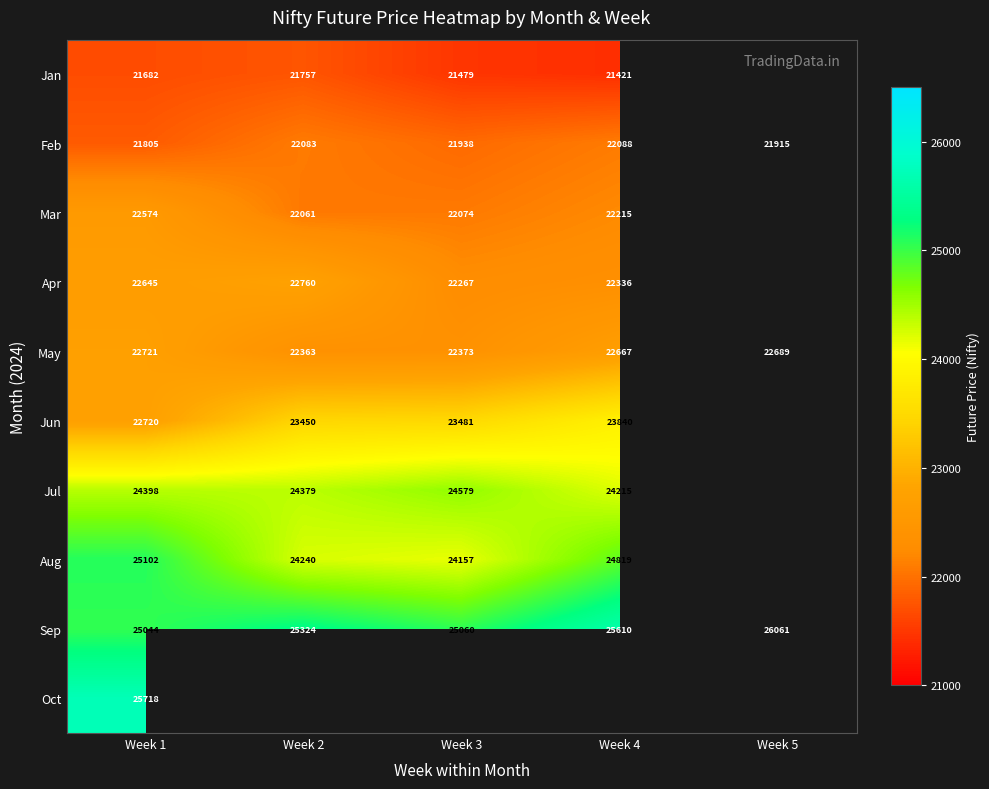

What is the lowest value of the Feb series?

21805.0